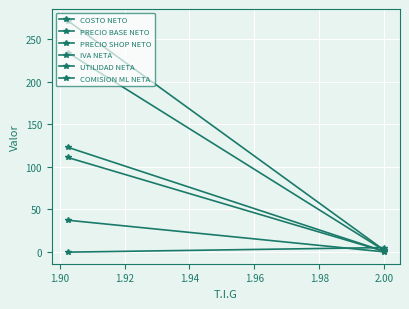

True or false: PRECIO BASE NETO has a value of 2.0 at 2.00.

True